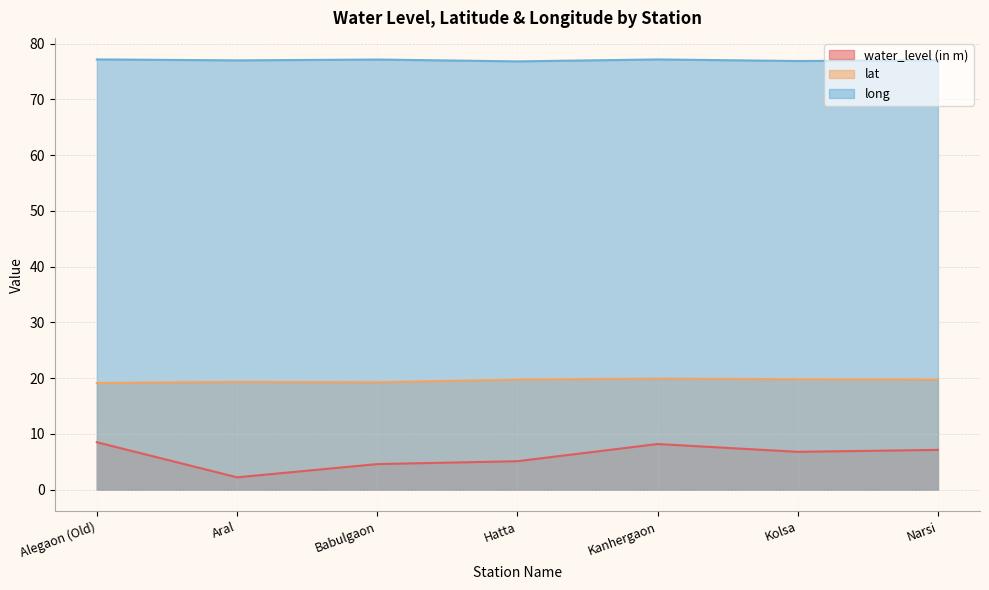

Reading left to right, transcribe all the data shown in this chart.

water_level (in m): 8.5	2.2	4.6	5.1	8.2	6.8	7.2
lat: 19.1	19.3	19.3	19.8	19.9	19.8	19.8
long: 77.2	77.0	77.1	76.8	77.2	76.9	77.0